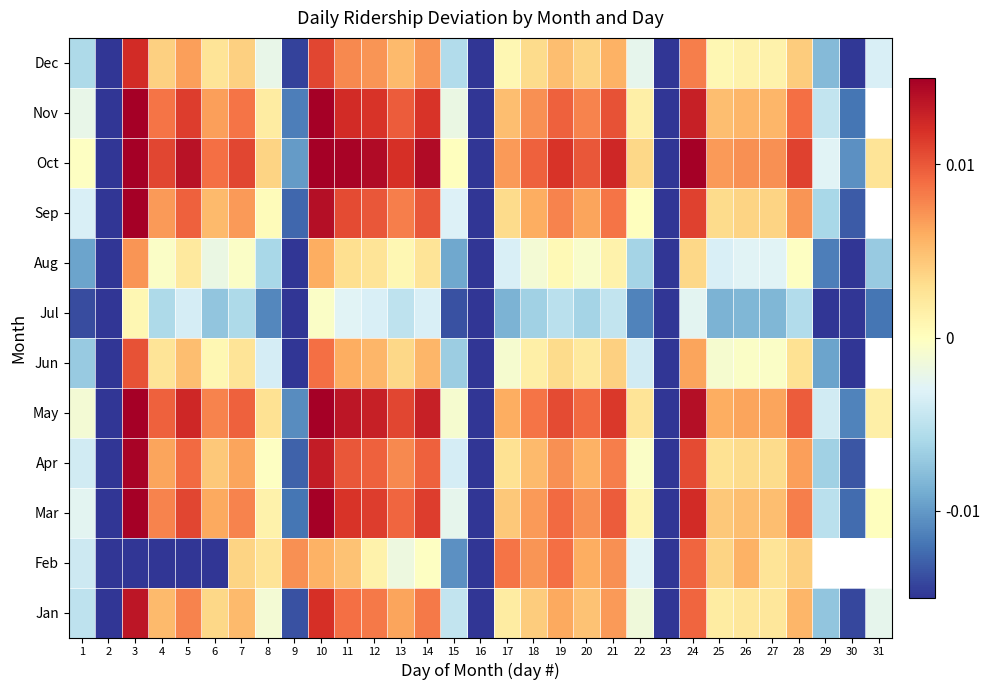

Is the value of Jan at 12 greater than the value of Apr at 29?

Yes